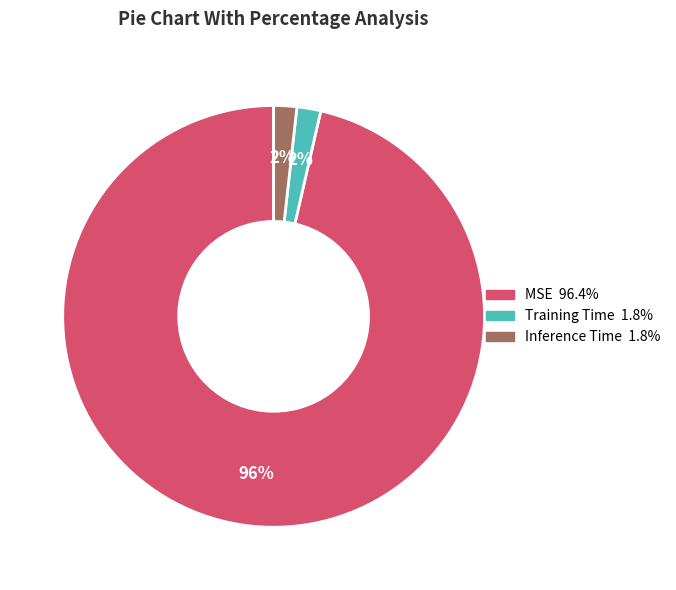

To the nearest percent, what percentage of the pie is Inference Time?

2%